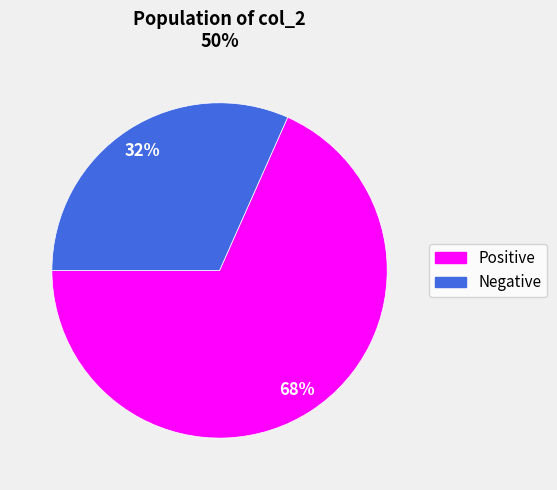

Is there a majority slice in this chart?

Yes